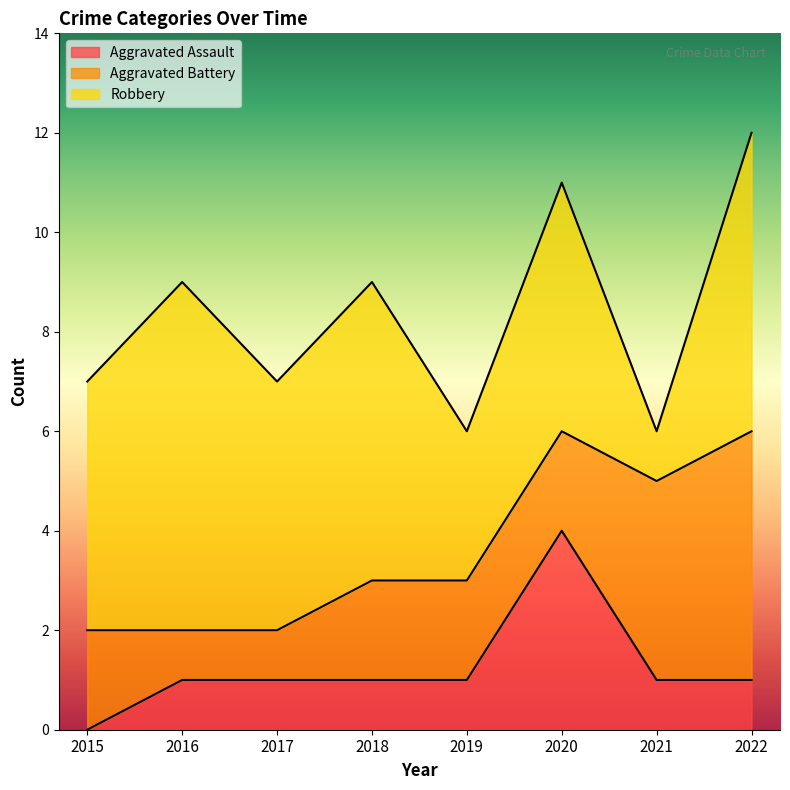

Where do Aggravated Battery and Aggravated Assault first cross each other?

2019 and 2020